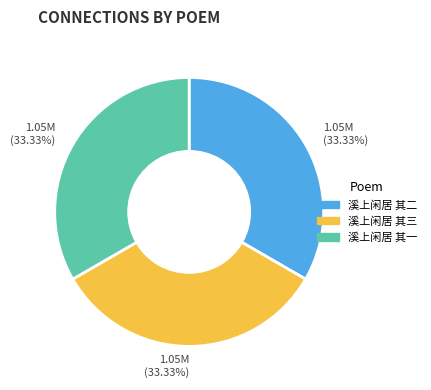

To the nearest percent, what is the average slice percentage?

33%